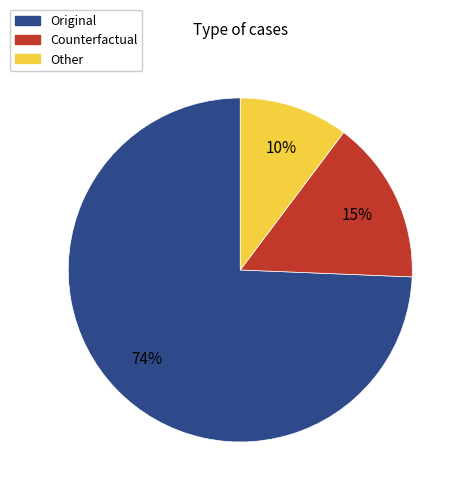

To the nearest percent, what portion does Counterfactual represent?

15%